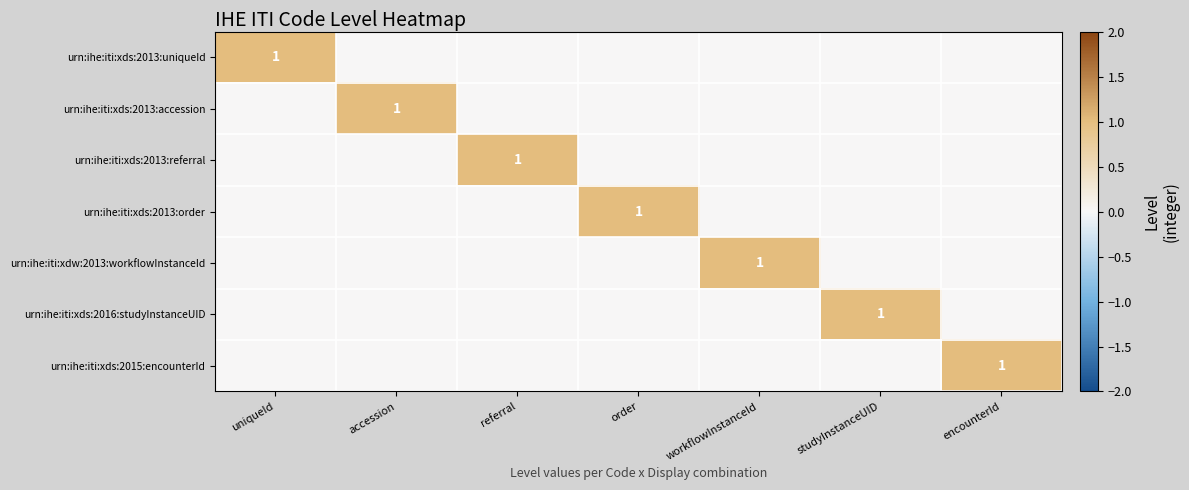

Is it true that urn:ihe:iti:xds:2015:encounterId equals 1 at encounterId?

True